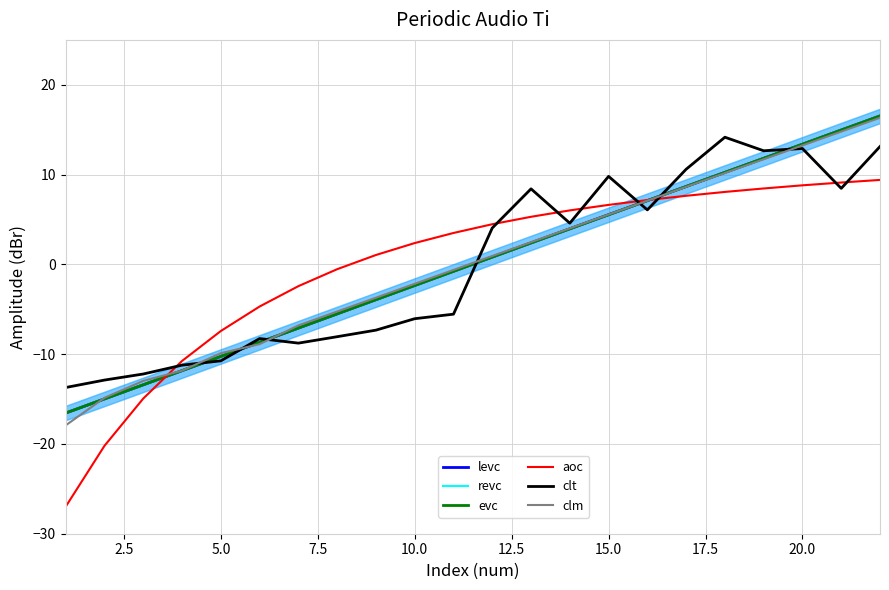

What value does the revc series have at 10.0?

-2.4